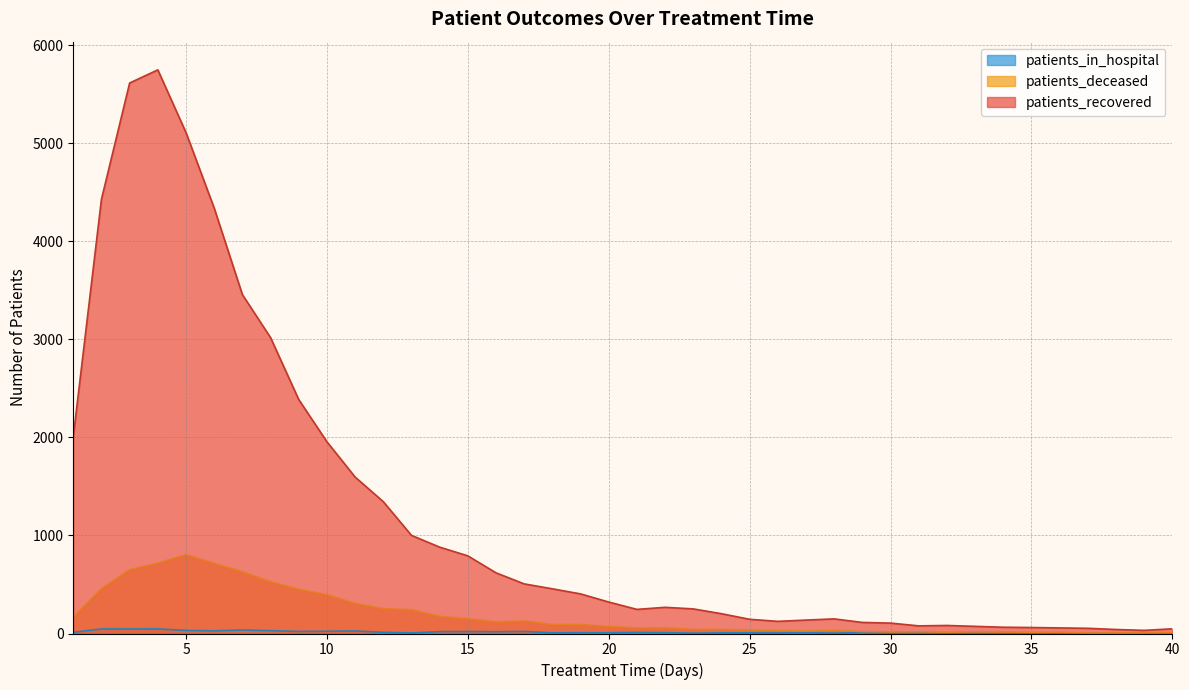

Reading left to right, what are all the values shown in this chart?

patients_recovered: 2008	4430	5615	5749	5109	4339	3457	3018	2386	1956	1596	1345	1001	881	792	619	506	456	404	321	246	267	251	202	145	124	137	149	113	106	78	82	73	64	61	57	53	41	32	48
patients_deceased: 169	458	651	717	805	715	630	528	451	396	306	254	242	174	150	118	128	92	91	72	56	57	41	41	35	29	24	31	20	16	17	13	17	15	13	13	6	6	6	8
patients_in_hospital: 12	47	46	47	32	27	36	29	21	23	26	12	6	19	20	18	21	7	8	8	11	9	4	7	7	6	9	4	11	3	7	4	4	1	6	5	7	2	3	1